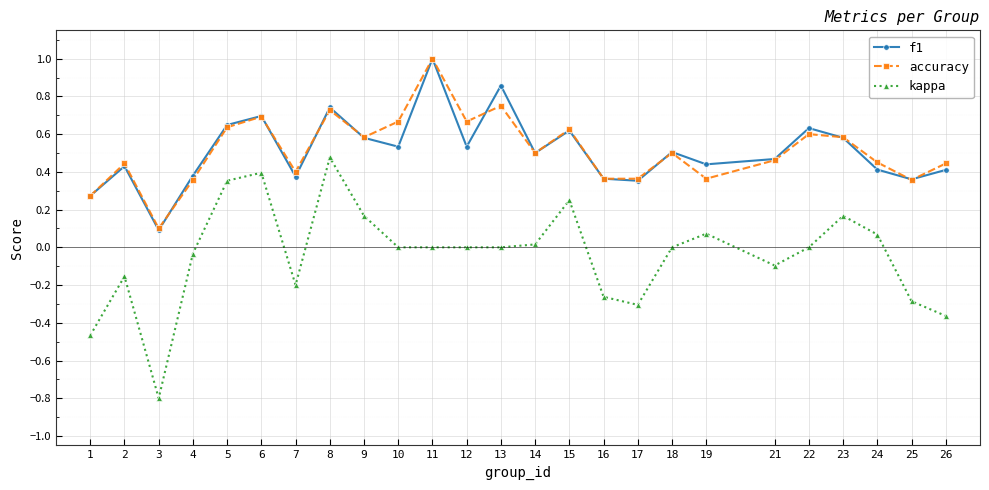

True or false: kappa and accuracy cross at least once.

False